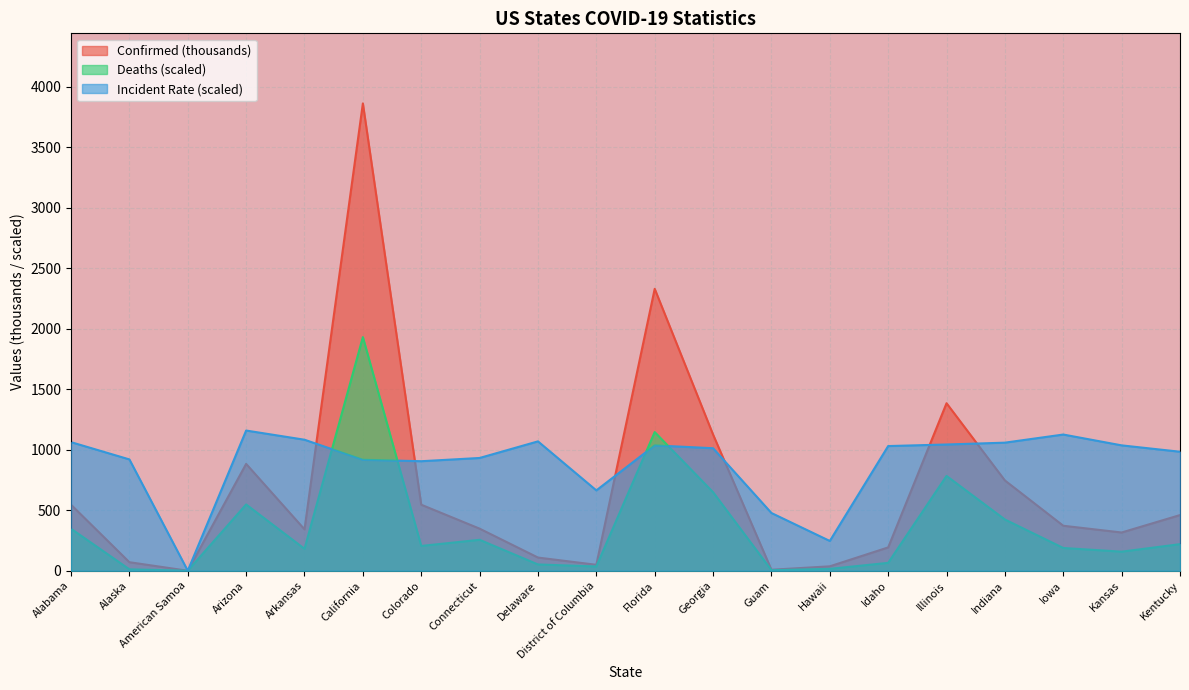

How many lines are shown in the chart?

3